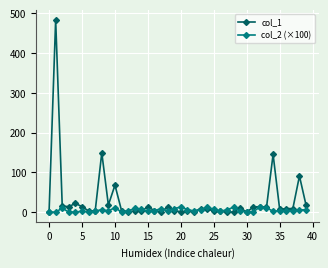

How many lines are shown in the chart?

2